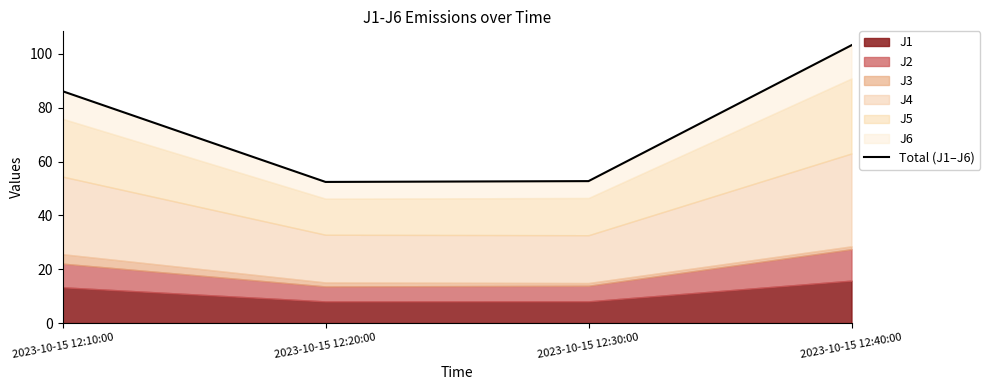

What is the maximum value shown in the chart?

103.2